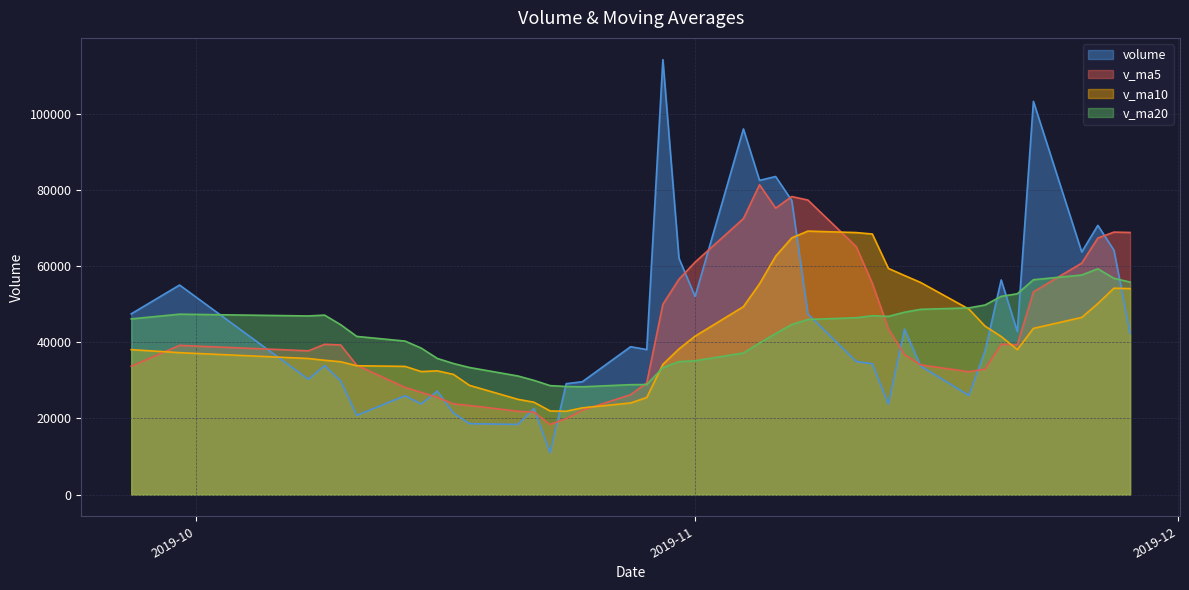

What is the maximum value shown in the chart?

114176.5